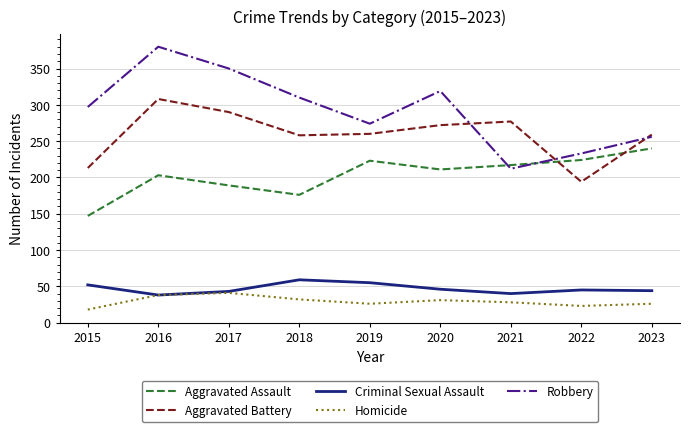

True or false: Criminal Sexual Assault and Aggravated Battery intersect in this chart.

False